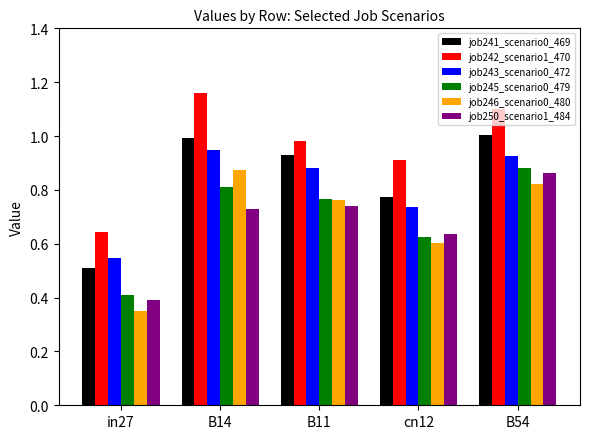

Is it true that job246_scenario0_480 equals 0.8 at B54?

True